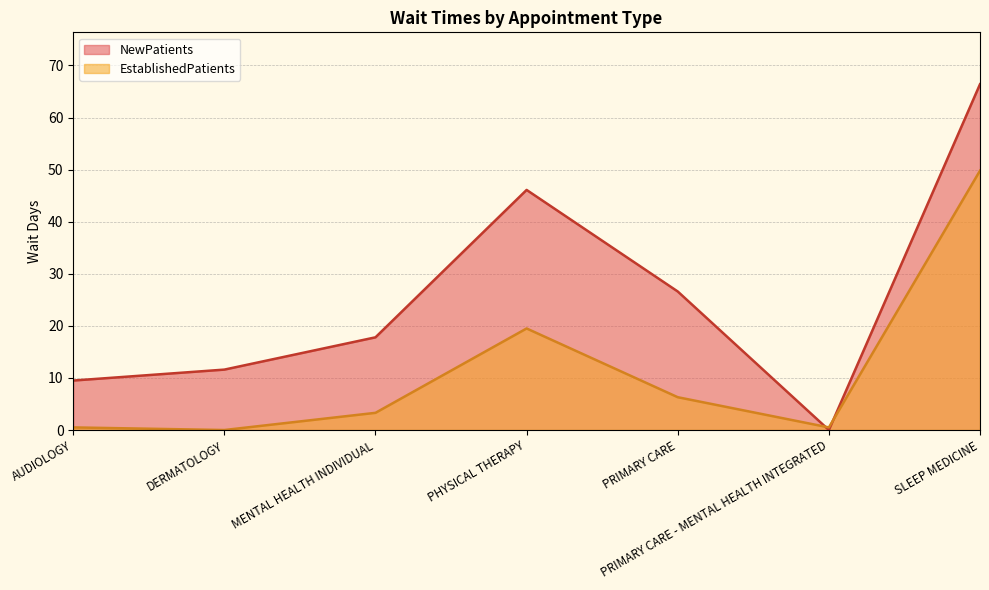

At how many categories does at least one series exceed 57?

1